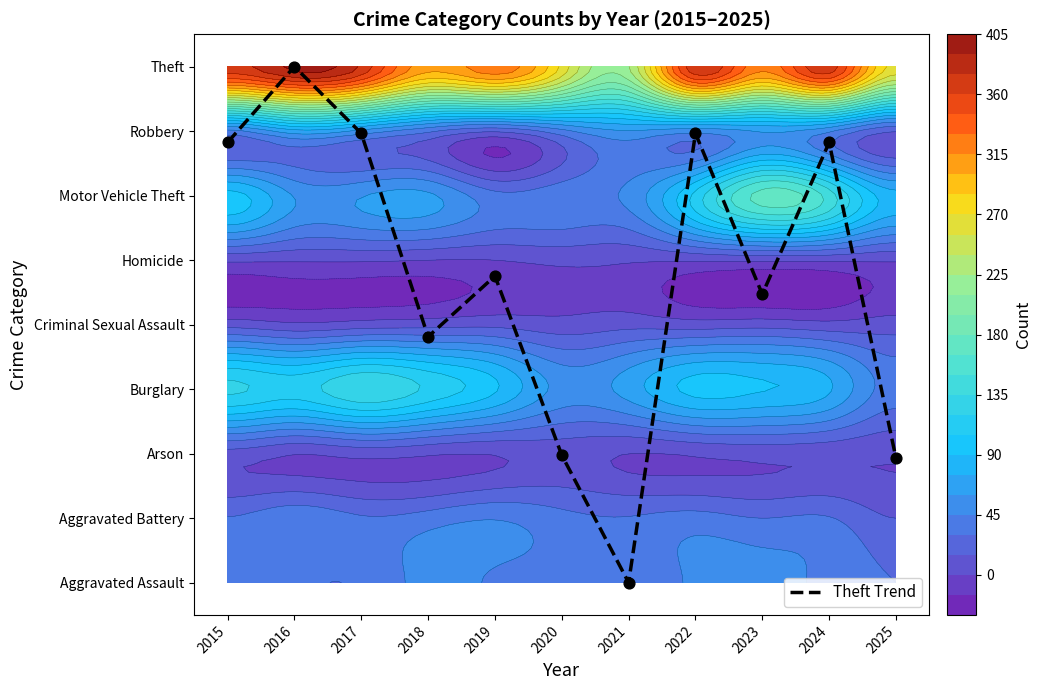

List the labels in order of value, smallest first.

2021, 2025, 2020, 2018, 2023, 2019, 2015, 2024, 2017, 2022, 2016